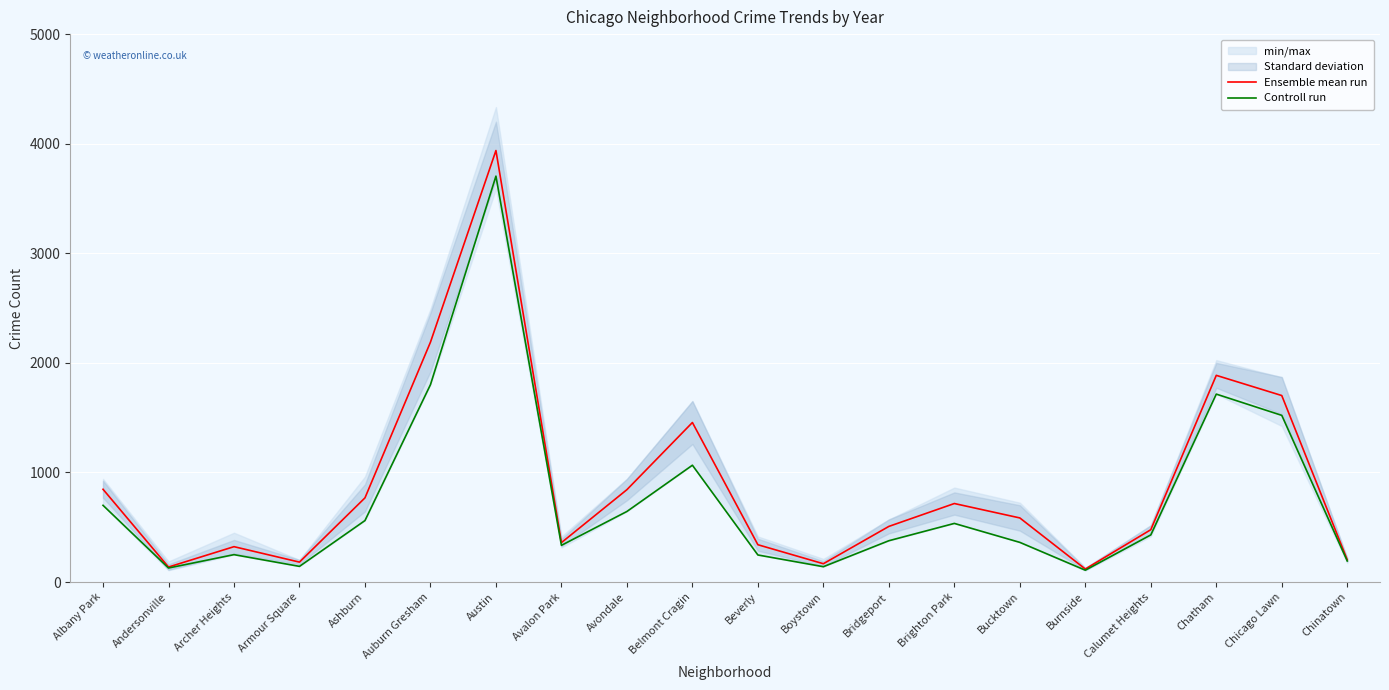

Which label corresponds to the largest value in the chart?

Austin